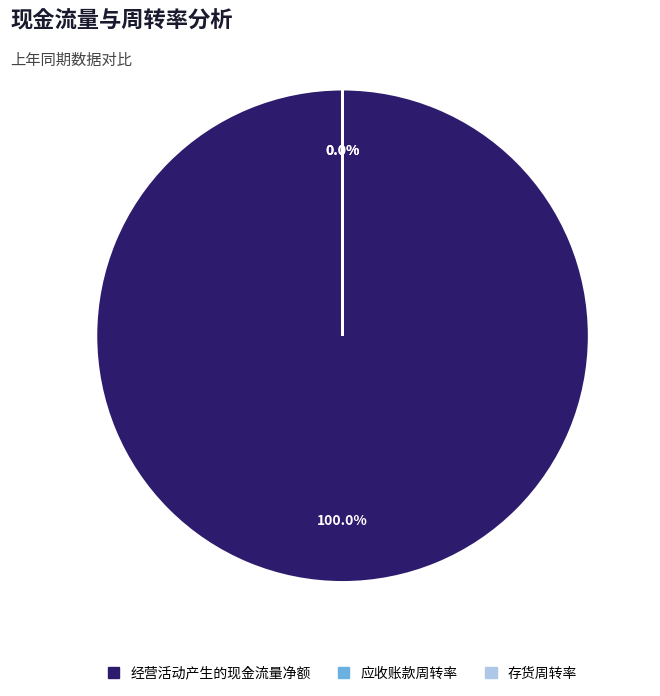

Which slice is the smallest?

存货周转率